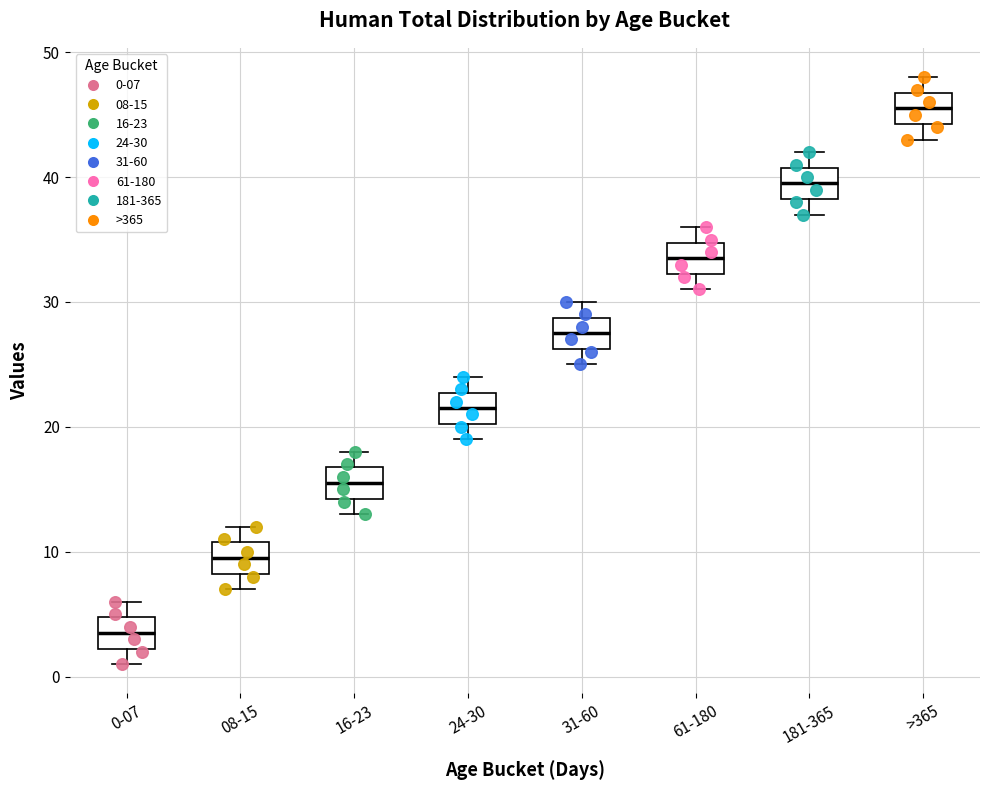

Reading left to right, read every box against the y-axis: the position of its median line, the range the box covers, and the ends of its whiskers. The values are not printed on the chart, so give them approximately, as read against the axis.

0-07: median 4, box 2 to 5, whiskers 1 to 6
08-15: median 10, box 8 to 11, whiskers 7 to 12
16-23: median 16, box 14 to 17, whiskers 13 to 18
24-30: median 22, box 20 to 23, whiskers 19 to 24
31-60: median 28, box 26 to 29, whiskers 25 to 30
61-180: median 34, box 32 to 35, whiskers 31 to 36
181-365: median 40, box 38 to 41, whiskers 37 to 42
>365: median 46, box 44 to 47, whiskers 43 to 48